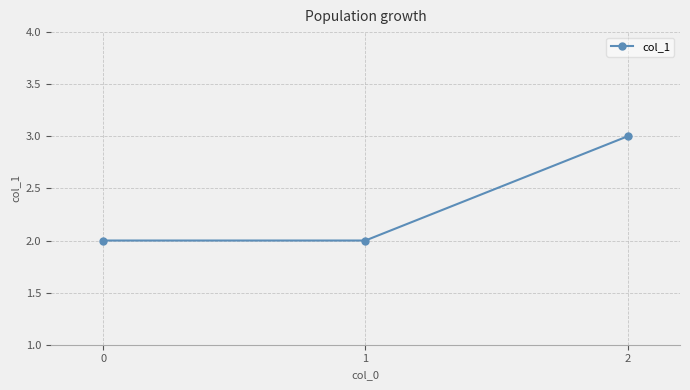

What is the value of the 2nd point from the left?

2